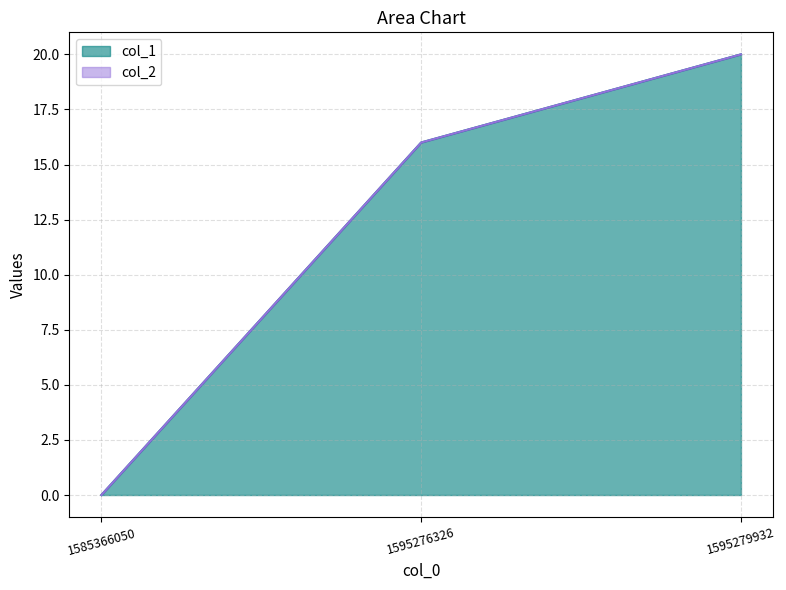

At which label does the data first exceed 16?

1595279932